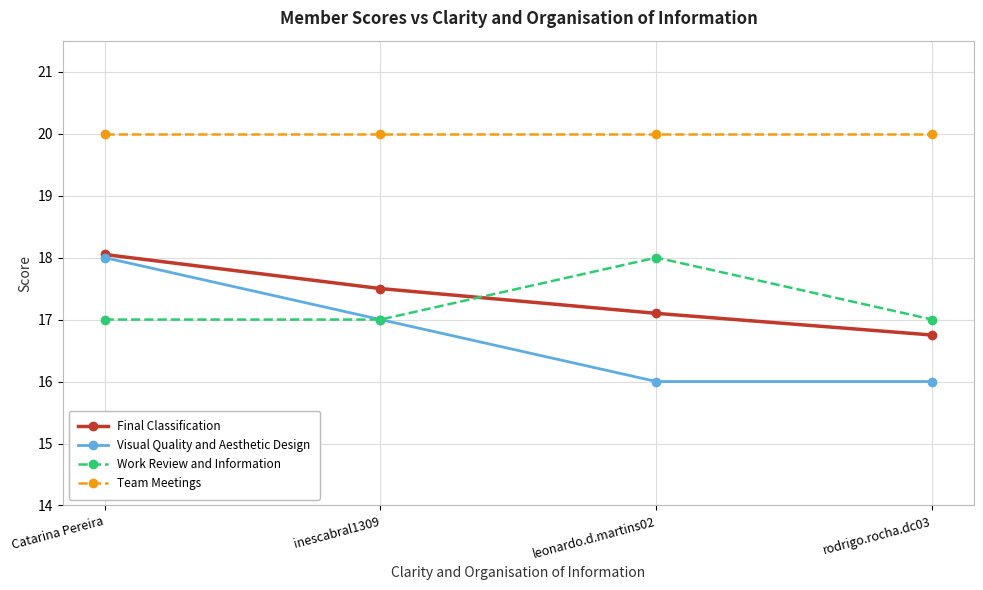

The value of Visual Quality and Aesthetic Design at leonardo.d.martins02 is 16.0. True or false?

True